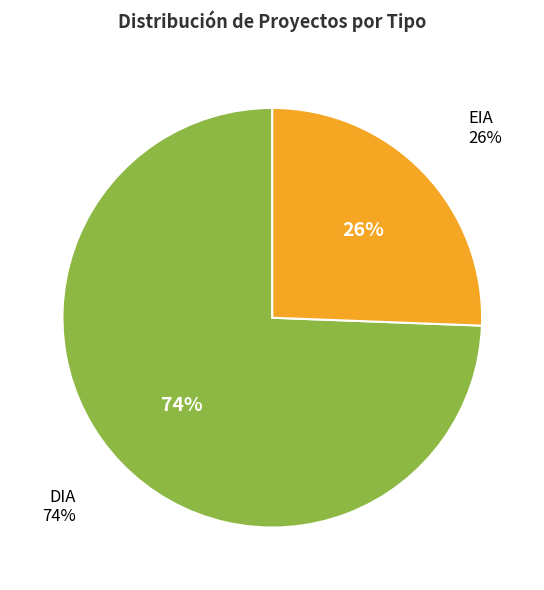

To the nearest percent, what portion does DIA represent?

74%